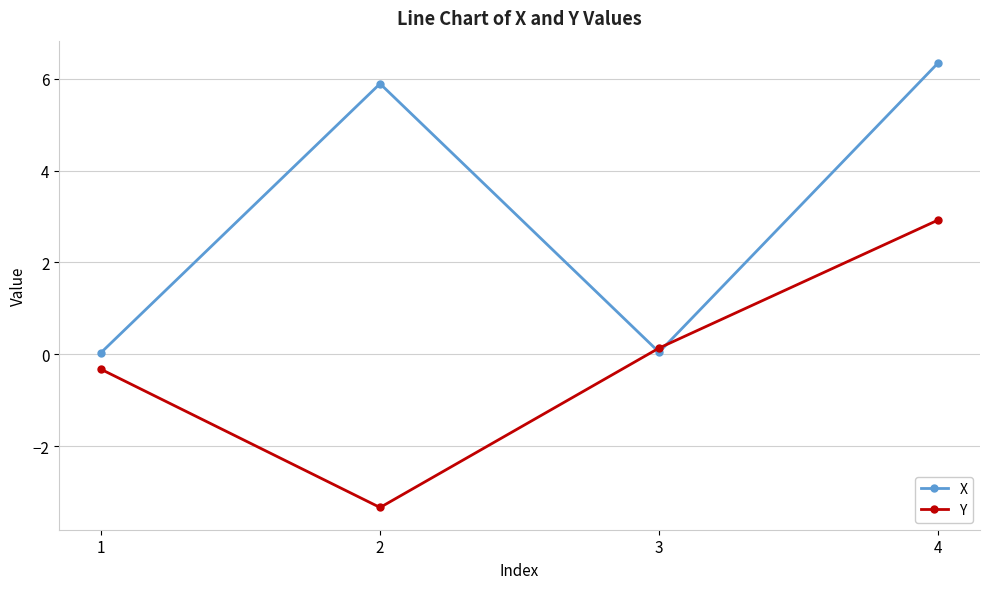

Where does the Y series first go above 0?

3